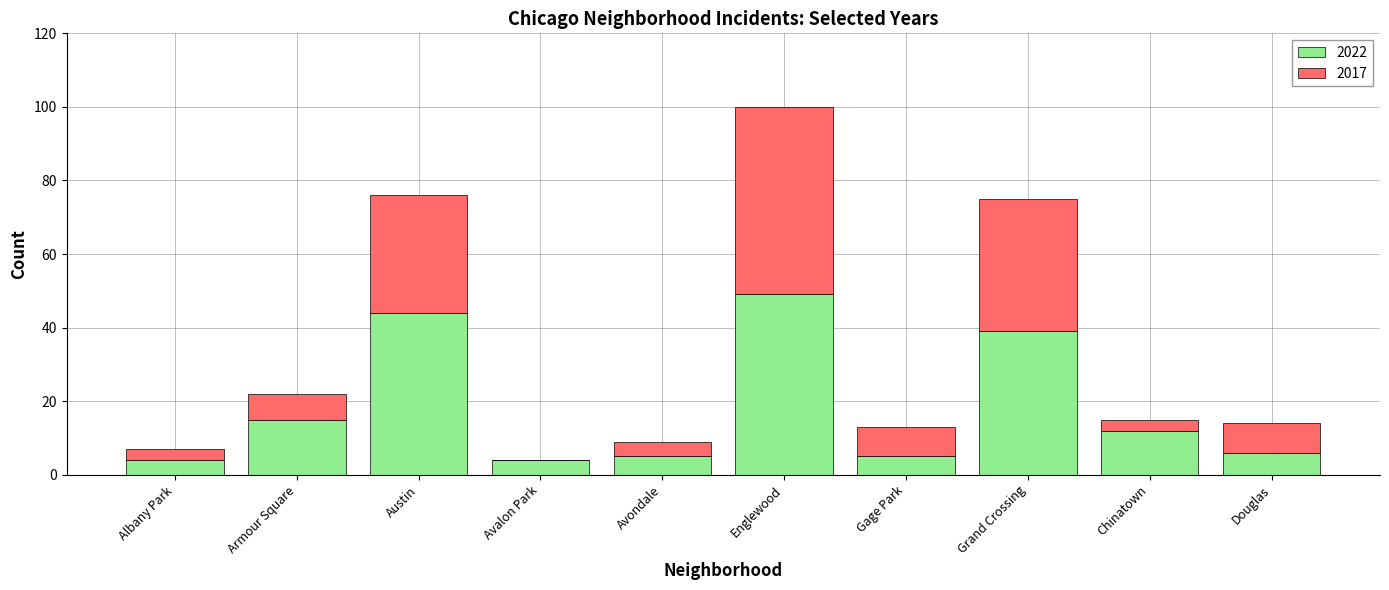

What is the sum of all 2022 values?

183